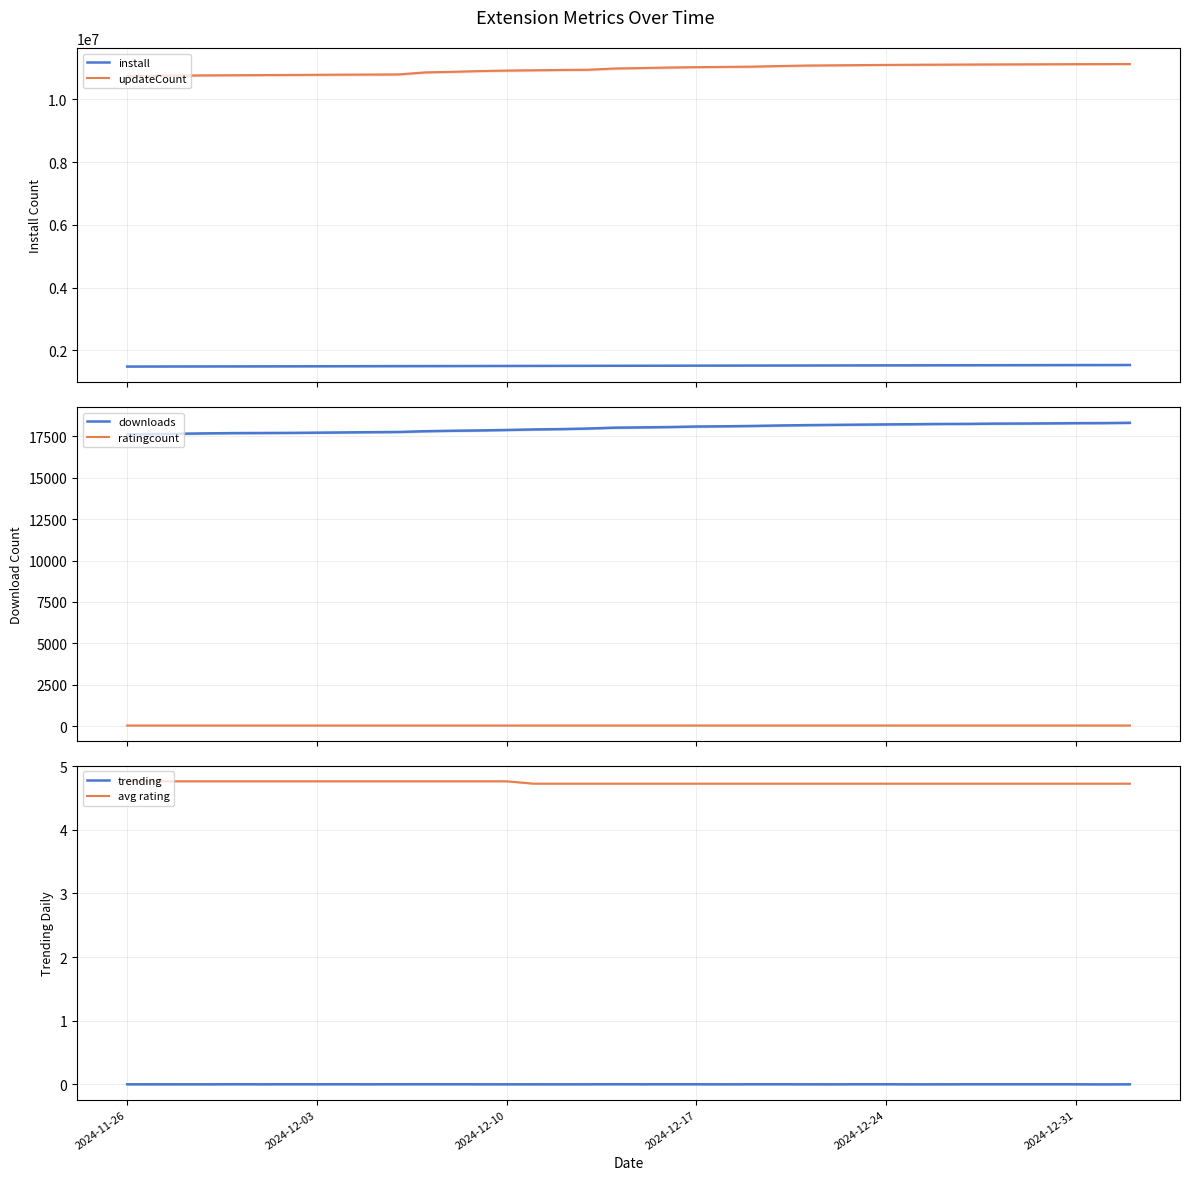

True or false: install and updateCount cross at least once.

False